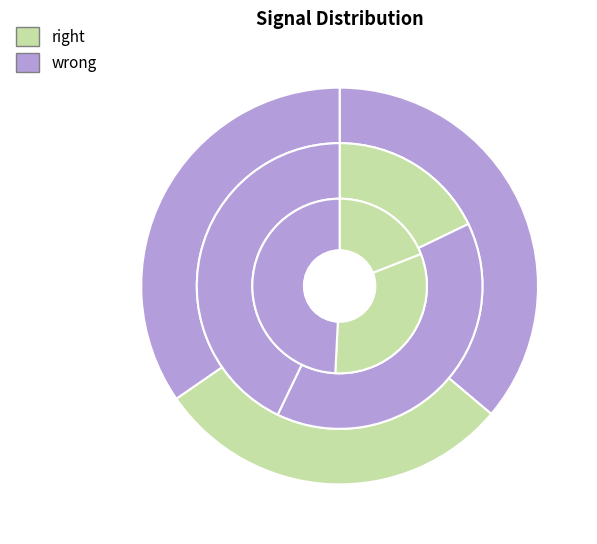

To the nearest percent, what is the difference between the largest and smallest slice percentages?

15%